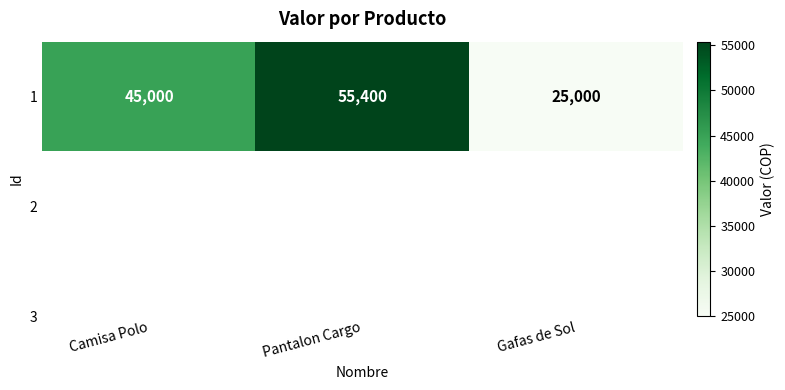

The value at Camisa Polo is 45000. True or false?

True